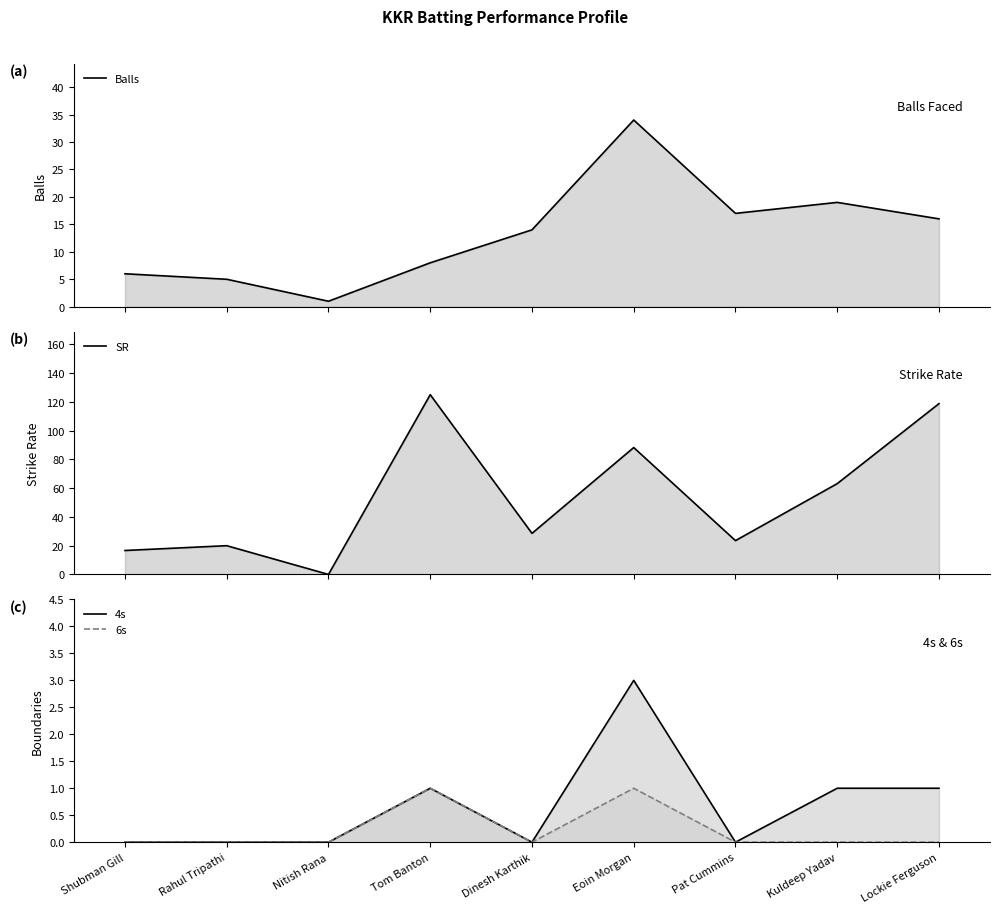

How many values in the Balls series exceed 14?

4